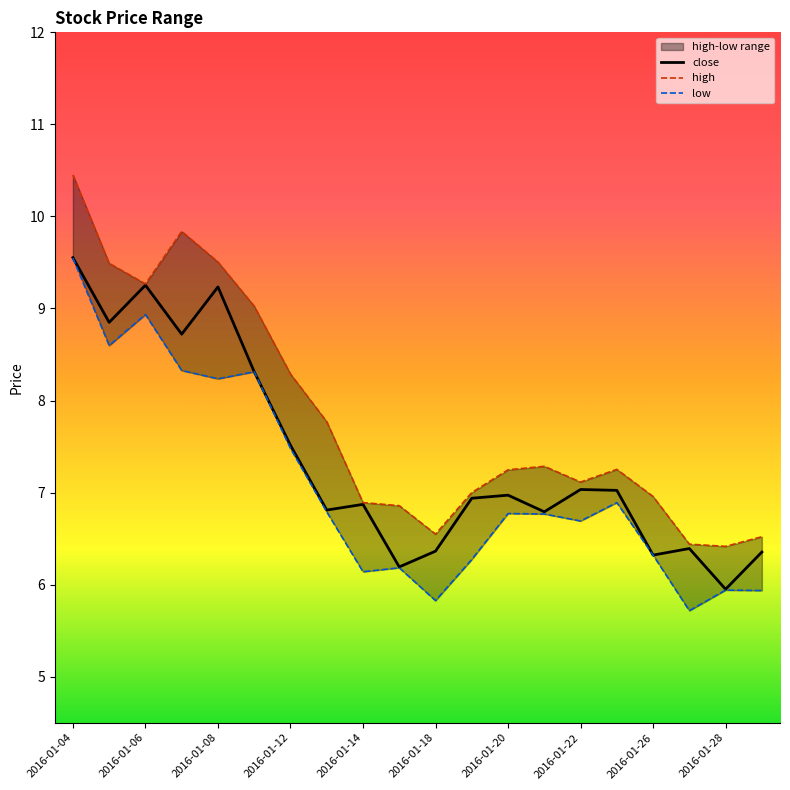

Which series has the widest spread of values?

high